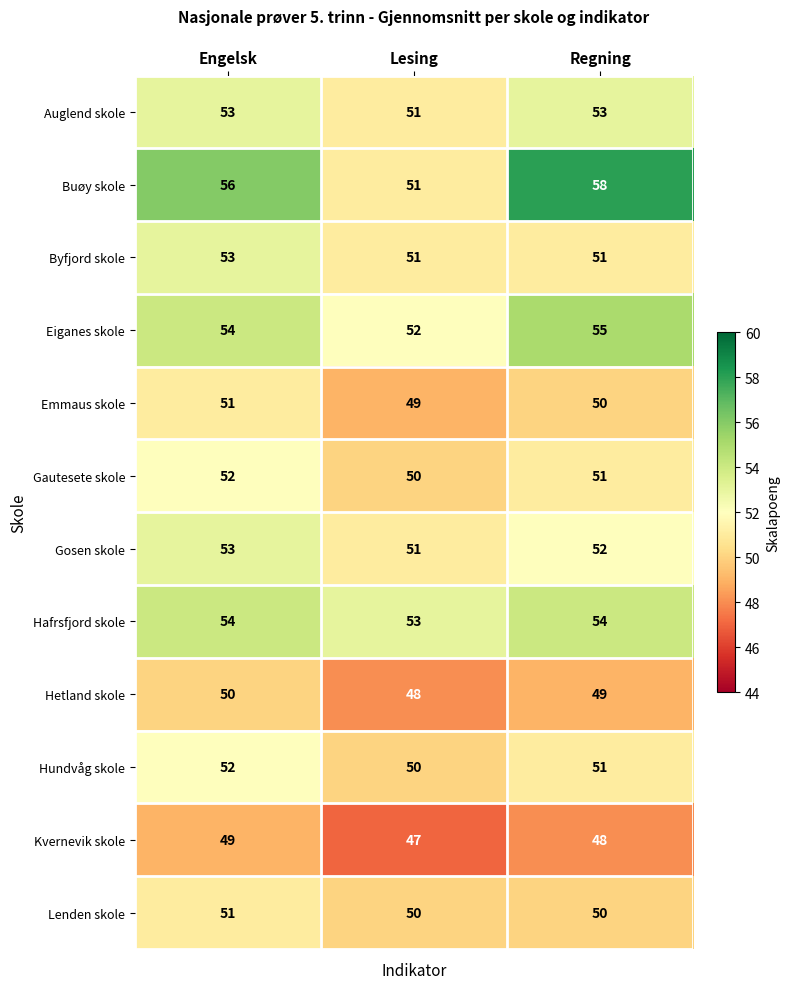

At which label does Hundvåg skole first exceed 51?

Engelsk